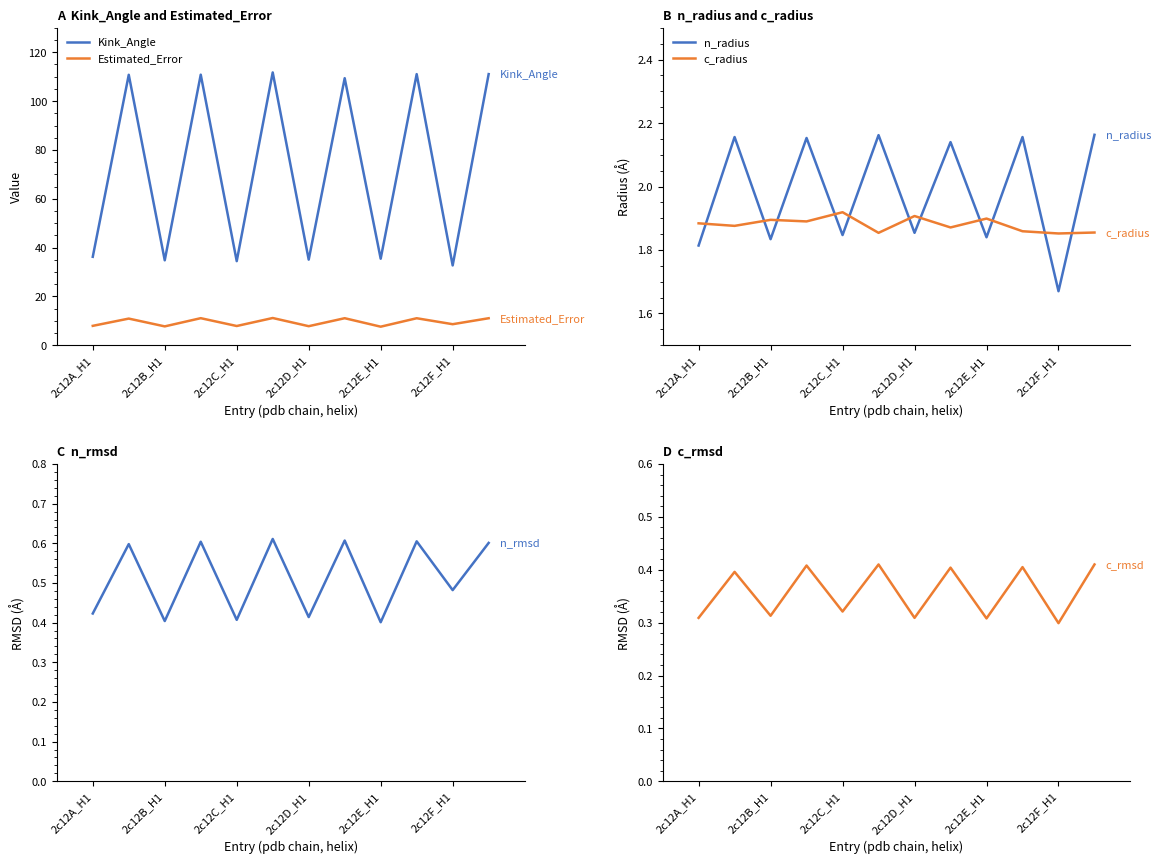

List the series in order of their peak value, lowest first.

c_rmsd, n_rmsd, c_radius, n_radius, Estimated_Error, Kink_Angle